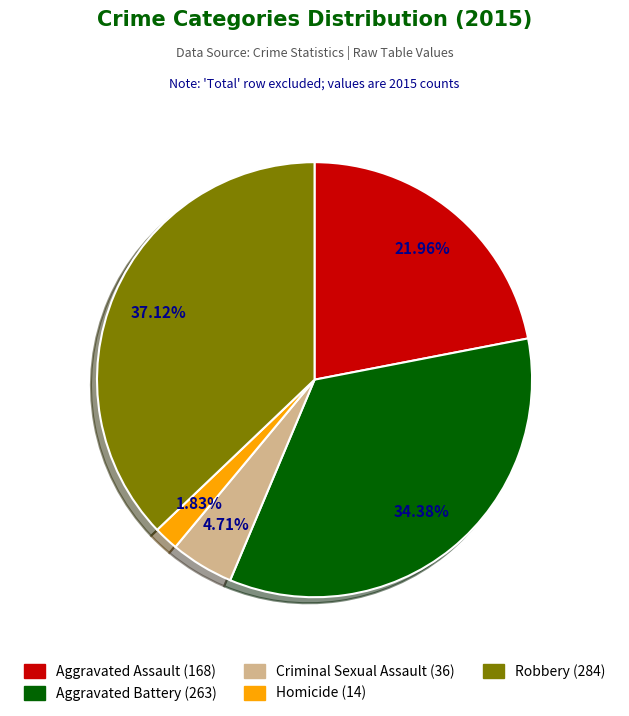

What percentage is the Criminal Sexual Assault slice, to the nearest percent?

5%